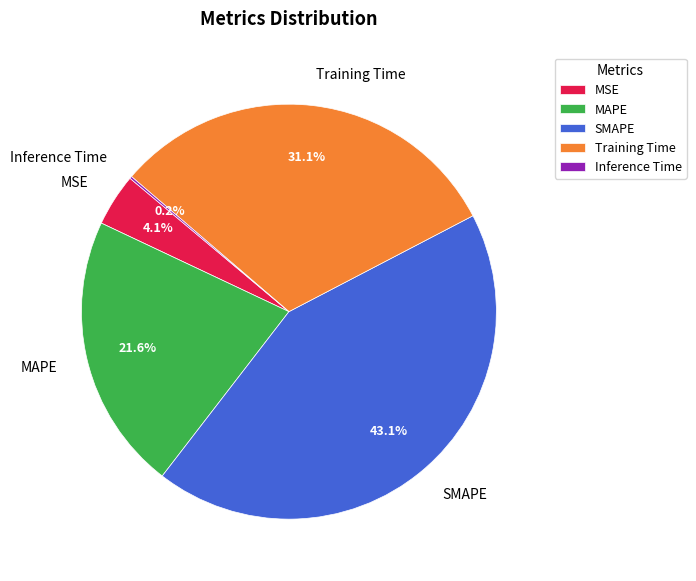

To the nearest percent, what is the difference between the largest and smallest slice percentages?

43%